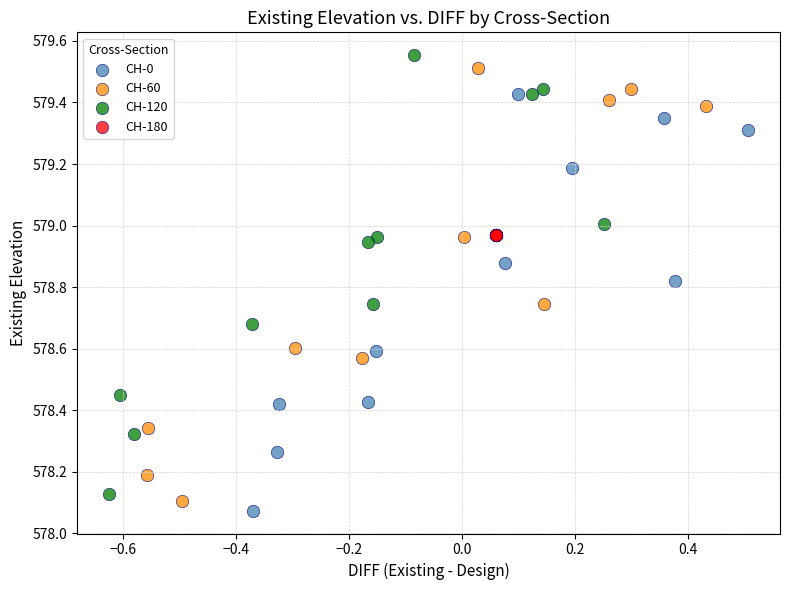

Which series contains the highest Y value?

CH-120